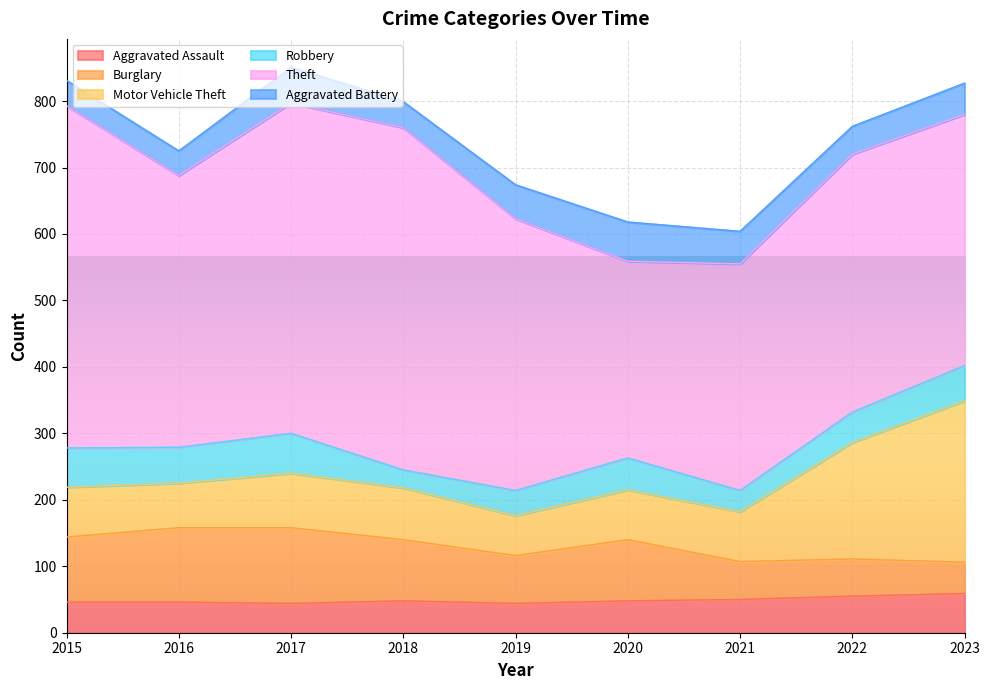

At which category does the chart reach its minimum across all series?

2018